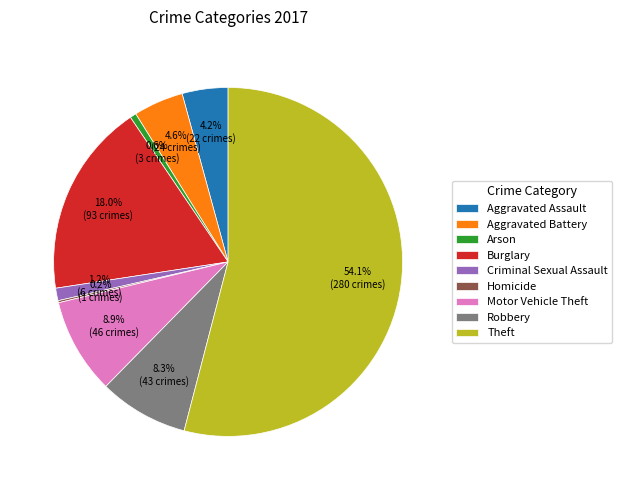

Which slice is the largest?

Theft